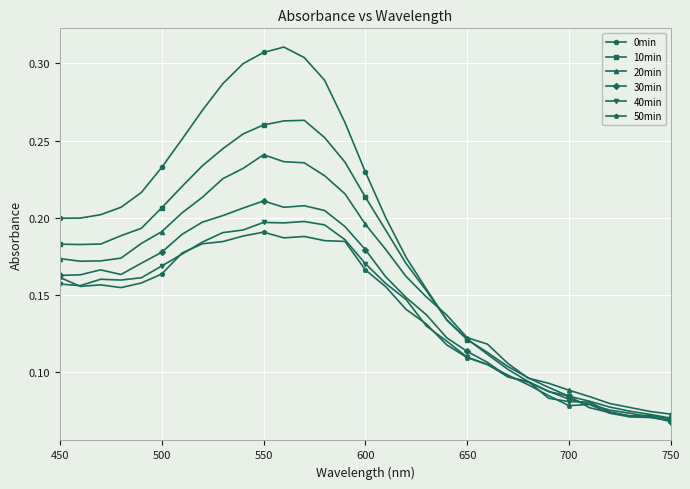

Which series has the largest range (max minus min)?

0min